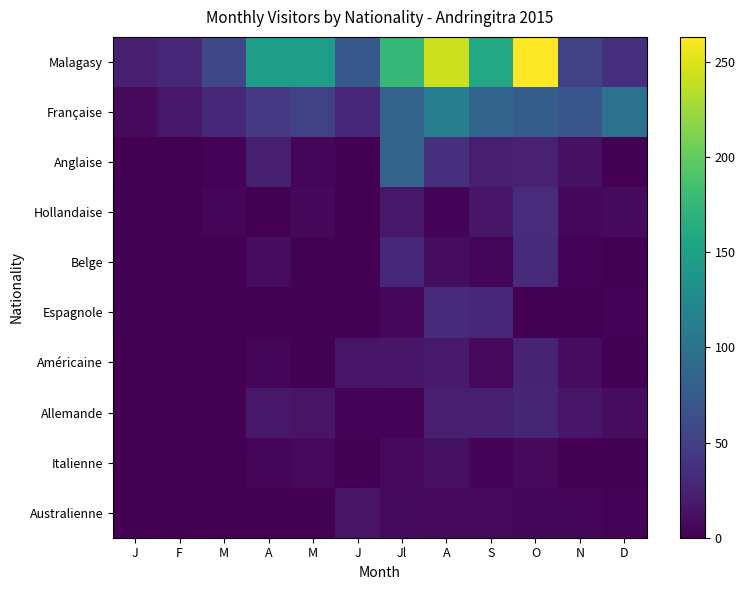

Which series changed the most between S and D?

Malagasy